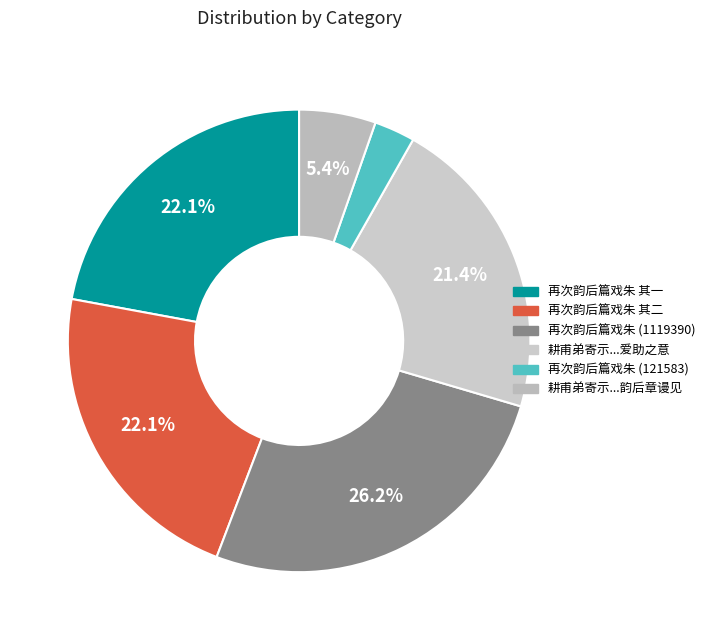

Is there a majority slice in this chart?

No